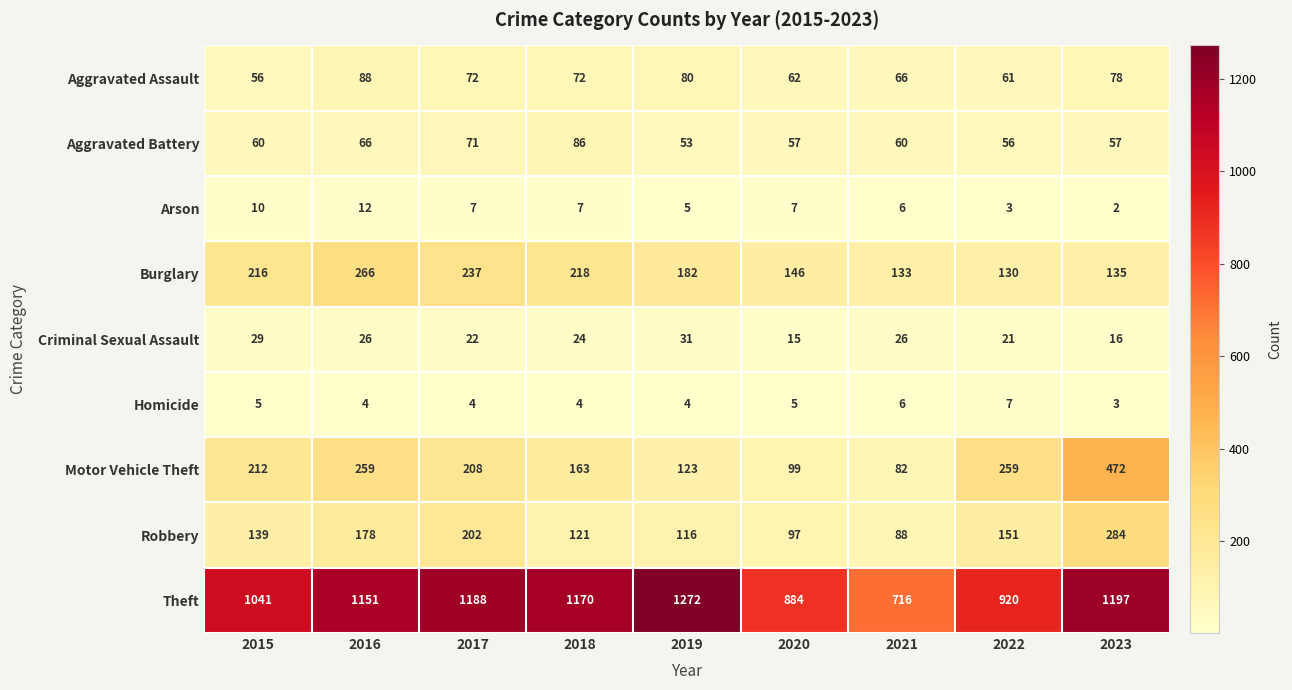

What is the sum of the Aggravated Battery values at 2022 and 2017?

127